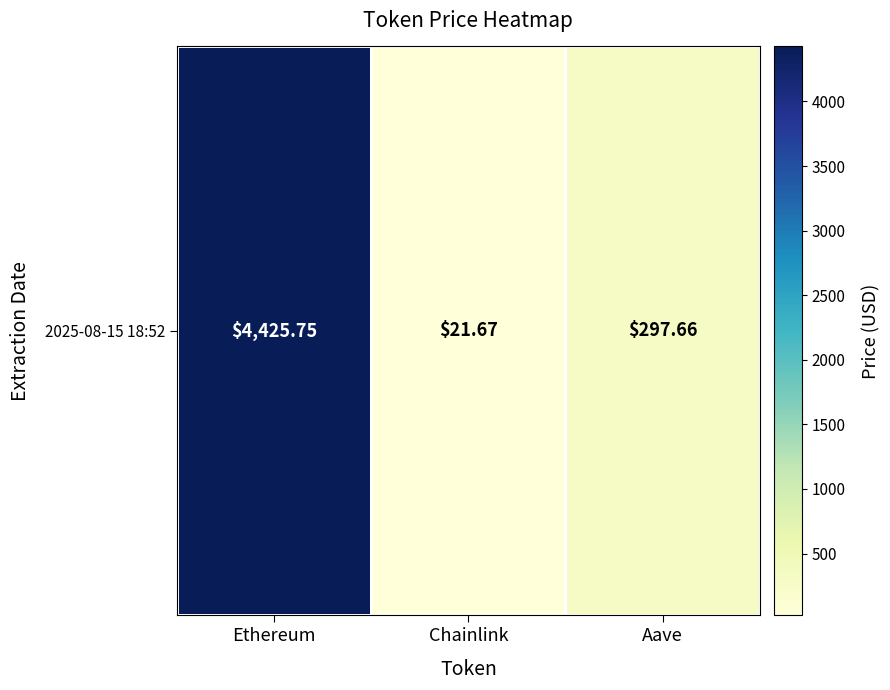

The chart shows a value of 392.2 at Aave. True or false?

False